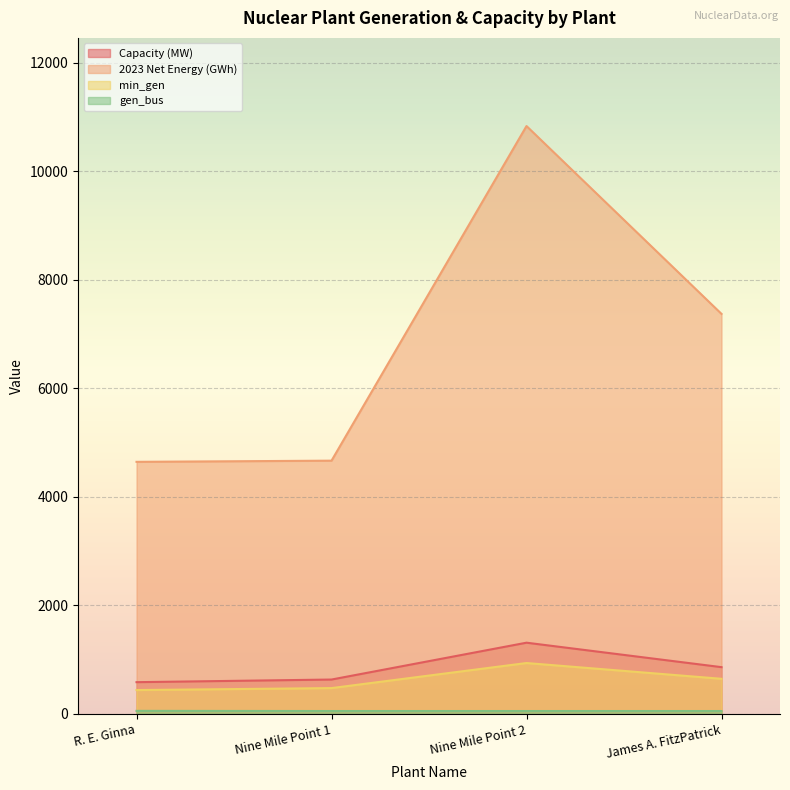

What are all the series names shown in the legend?

Capacity (MW), 2023 Net Energy (GWh), min_gen, gen_bus